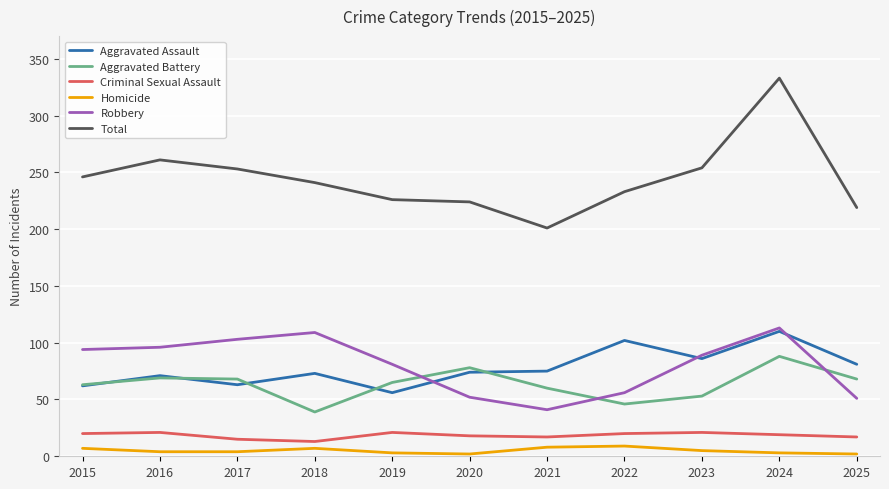

Which series changed the most between 2021 and 2023?

Total